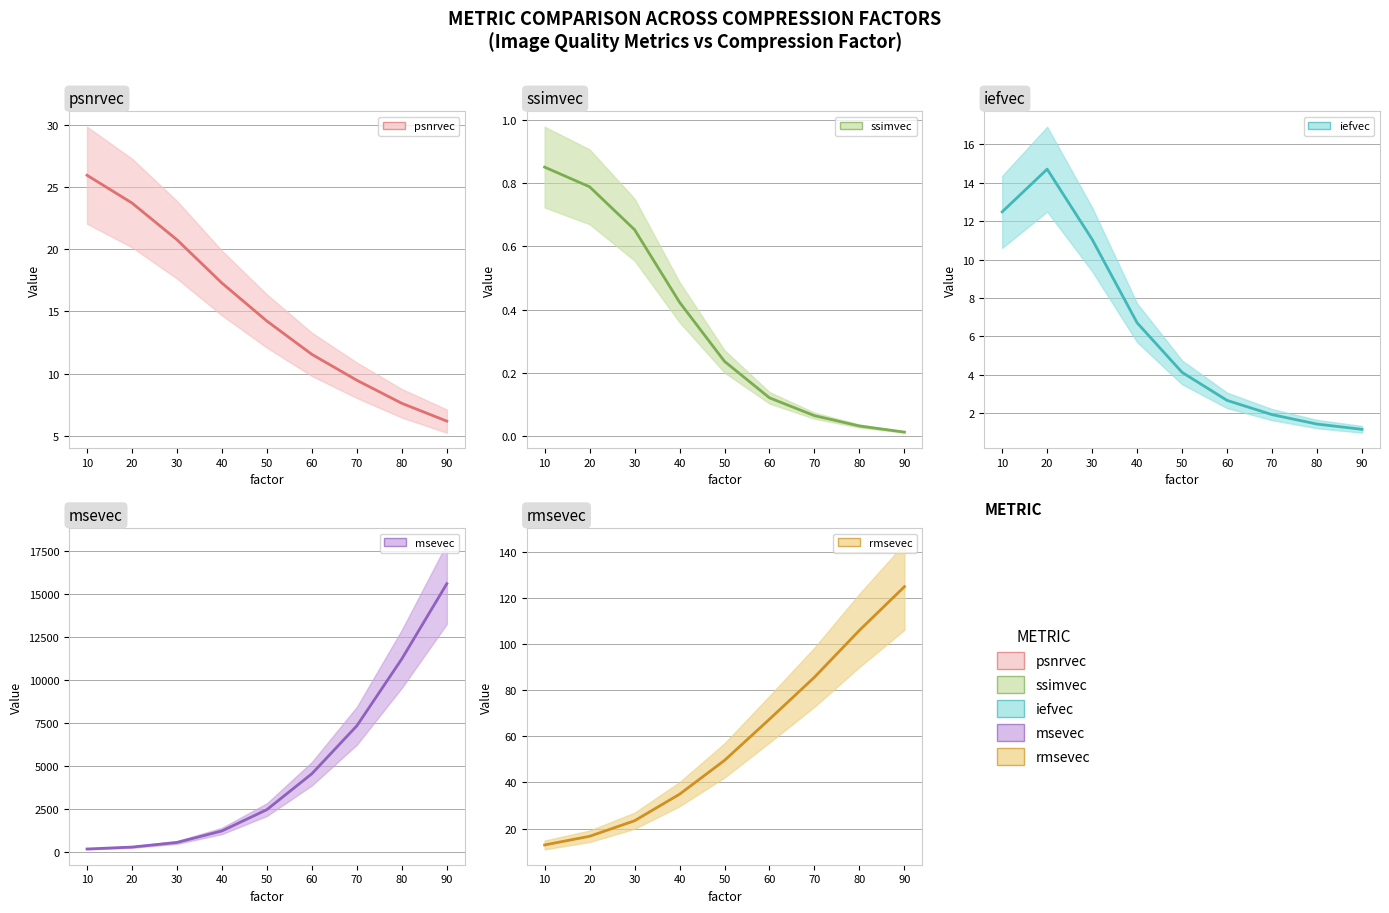

True or false: msevec and psnrvec cross at least once.

False